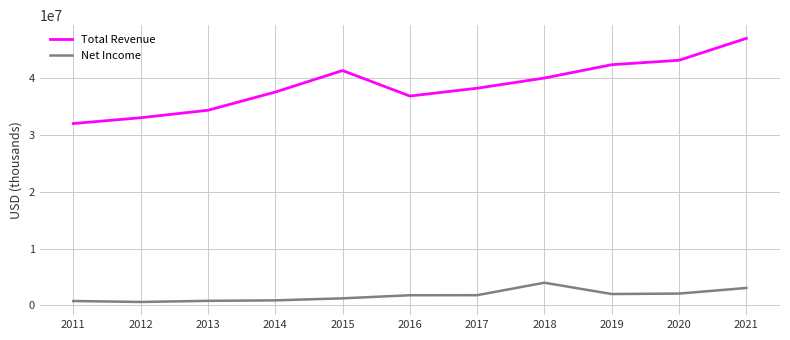

What is the minimum value shown in the chart?

583000